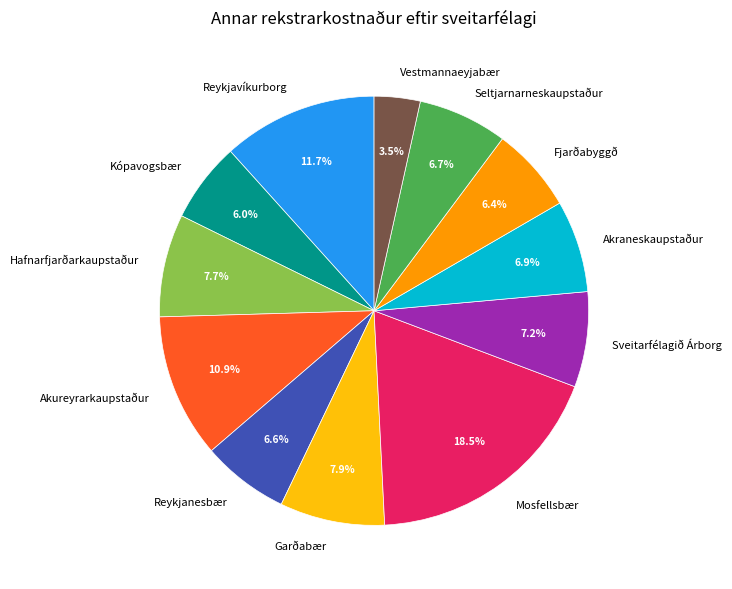

Does any single category account for the majority?

No